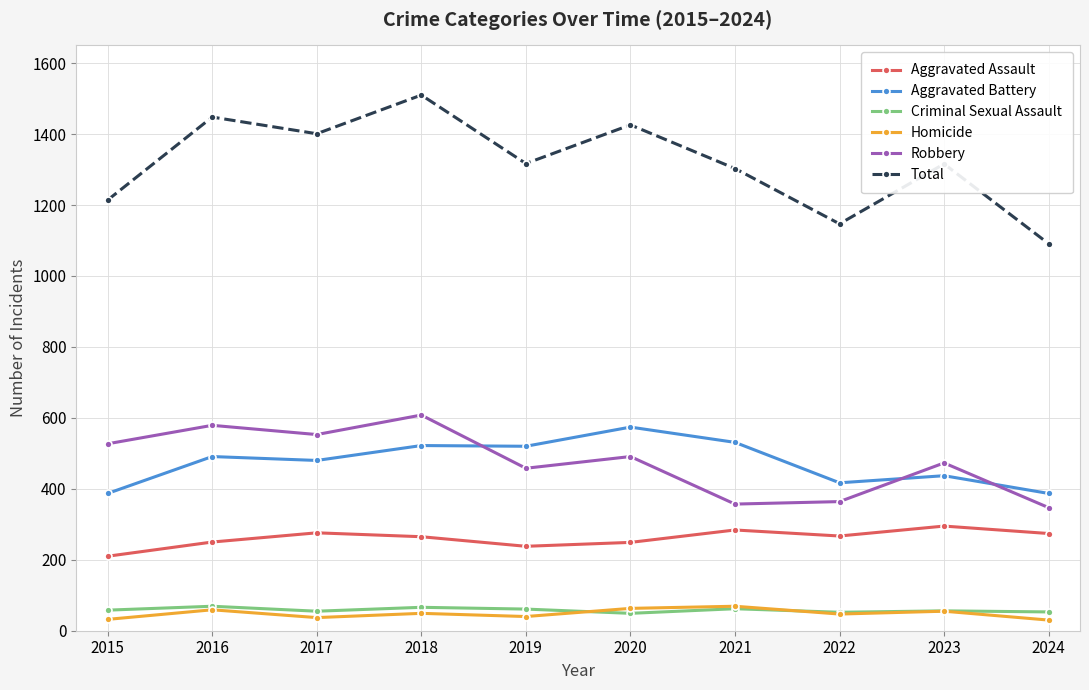

What is the greatest value displayed?

1510